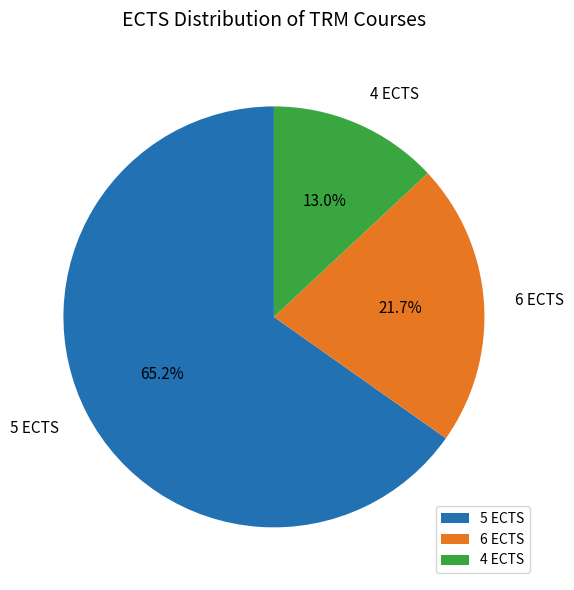

How many slices are in this pie chart?

3